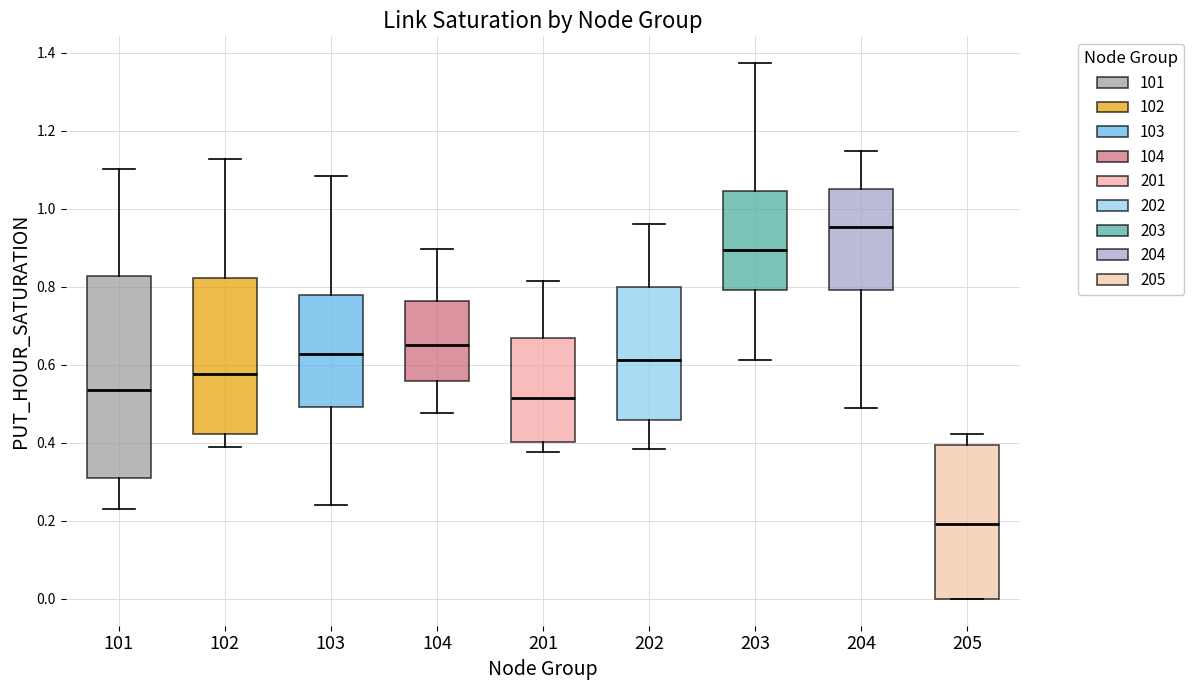

Which box has the highest median line?

204